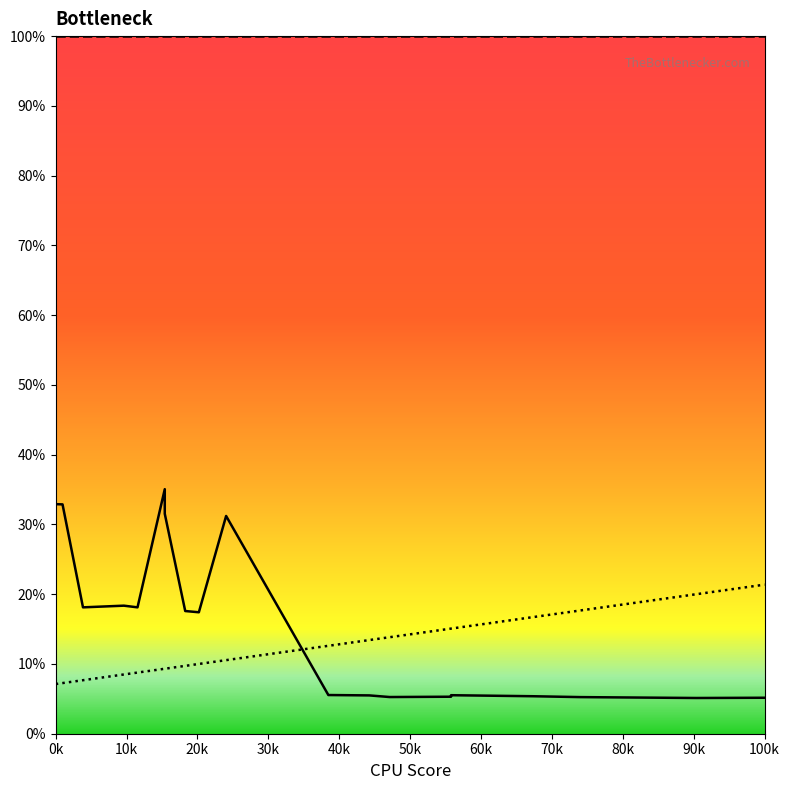

True or false: col_0 line and col_3 line cross at least once.

False